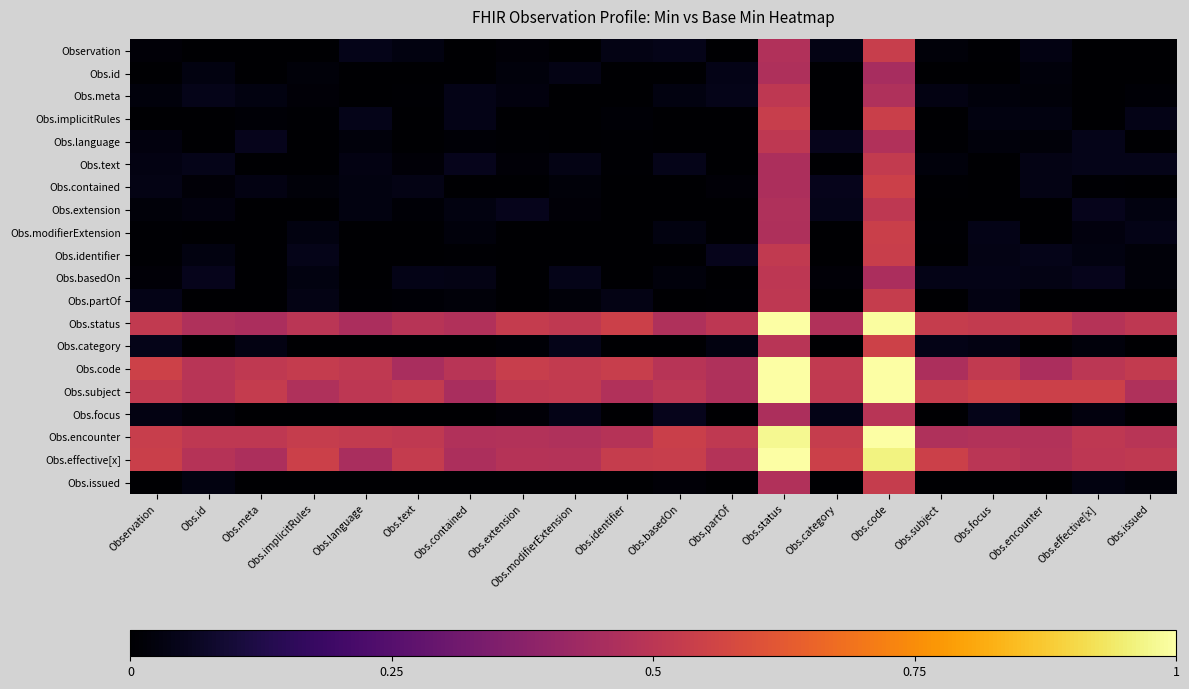

At which category does the chart reach its minimum across all series?

Obs.meta